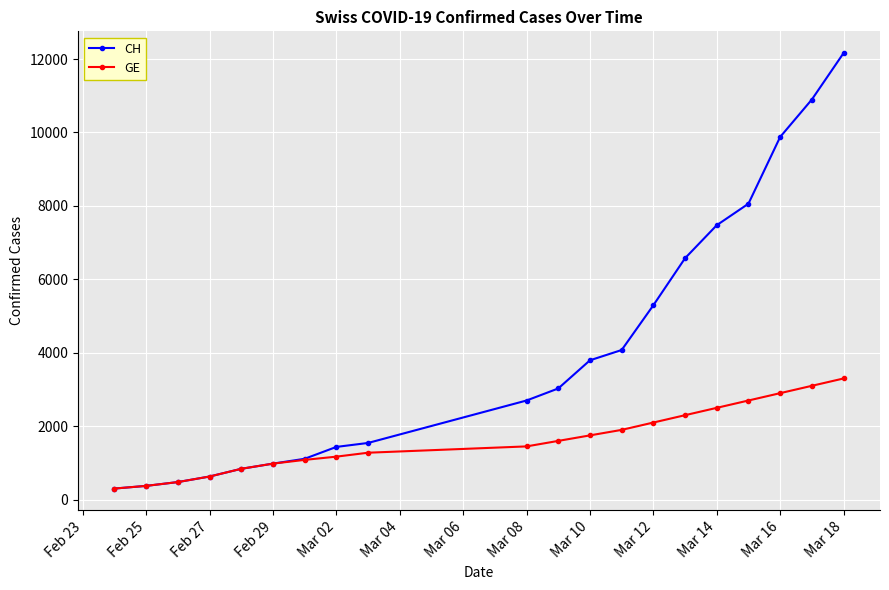

What is the smallest value displayed?

302